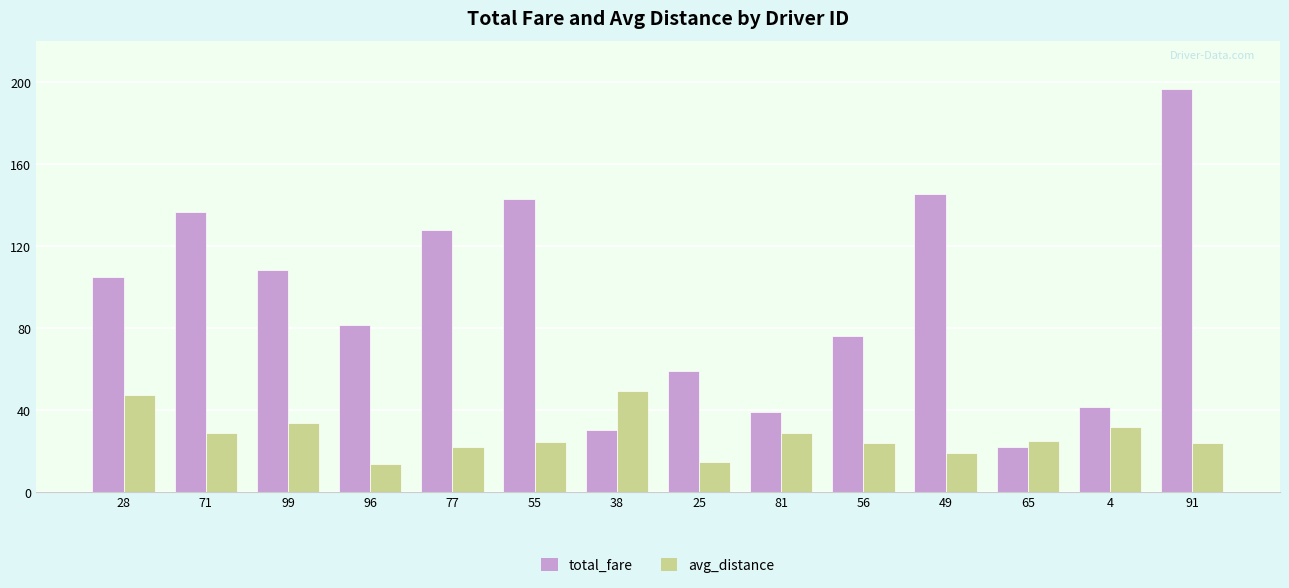

What are all the series names shown in the legend?

total_fare, avg_distance